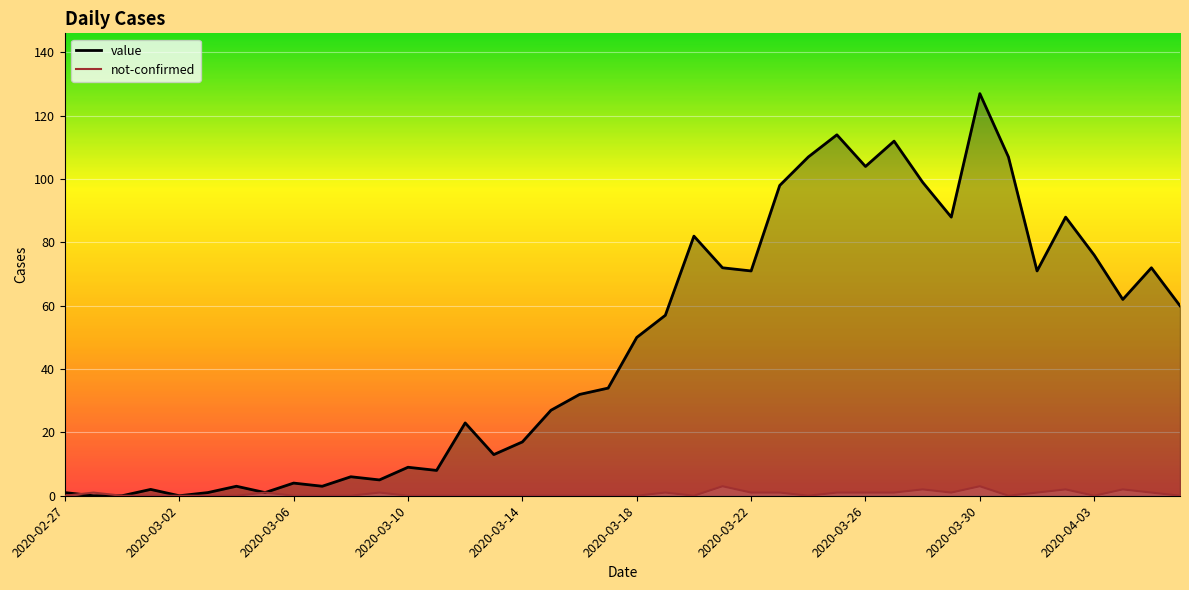

Rank the series by their average value, from highest to lowest.

value, not-confirmed